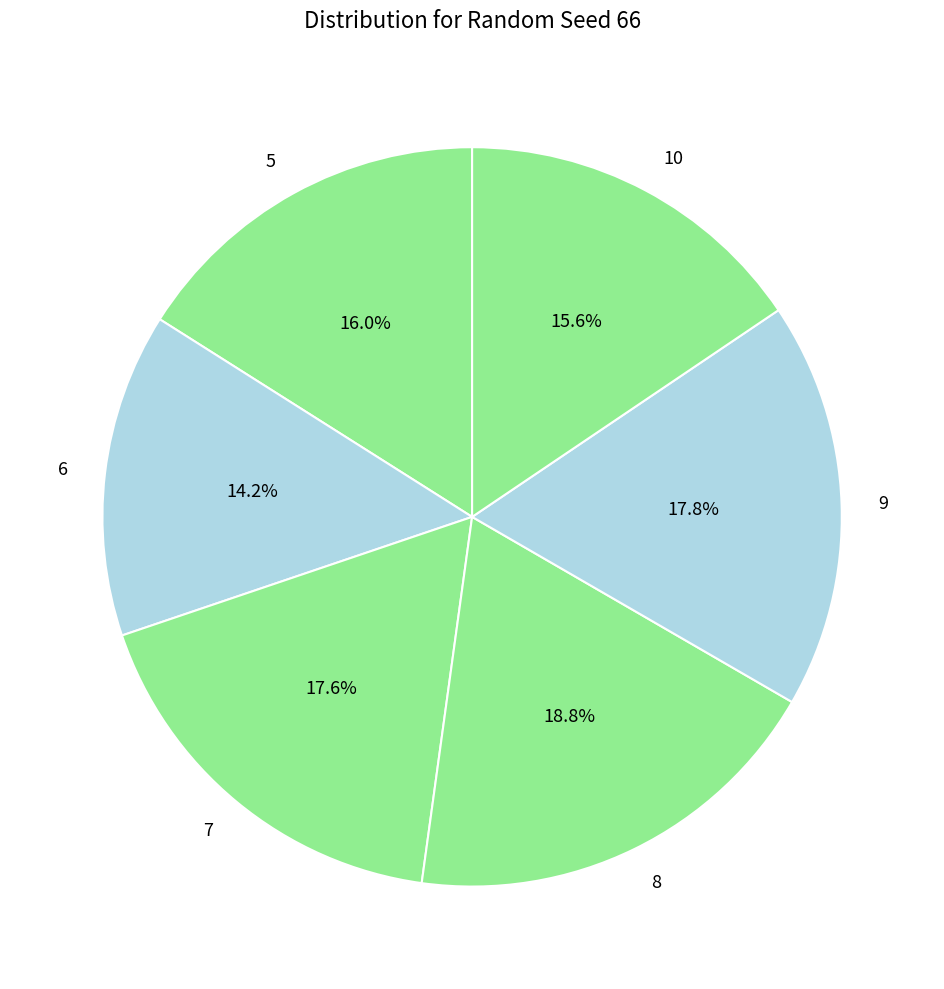

What is the total percentage of 9 and 6?

32.0%